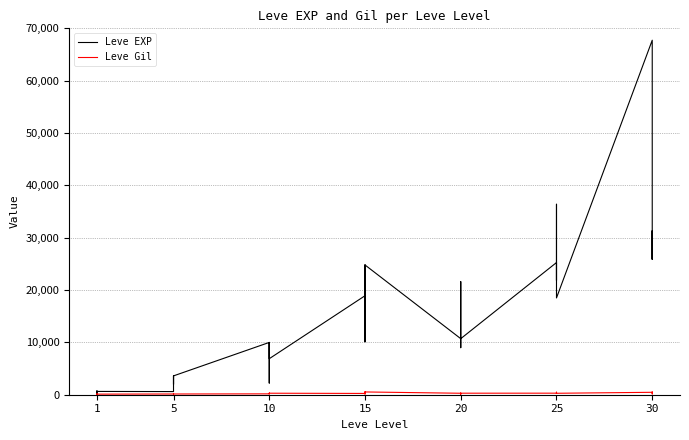

What value does the Leve EXP series have at 15, to the nearest 10?

13040